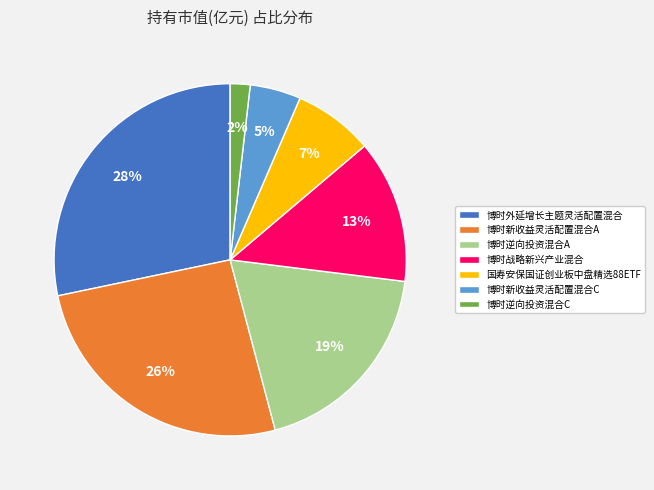

Does 博时逆向投资混合C represent more than half of the total?

No